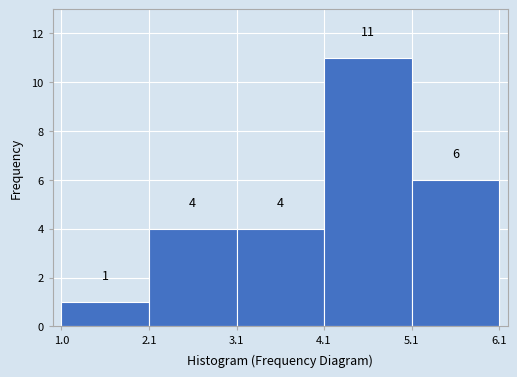

Over which range of the x-axis is the bar tallest?

4.1 to 5.1